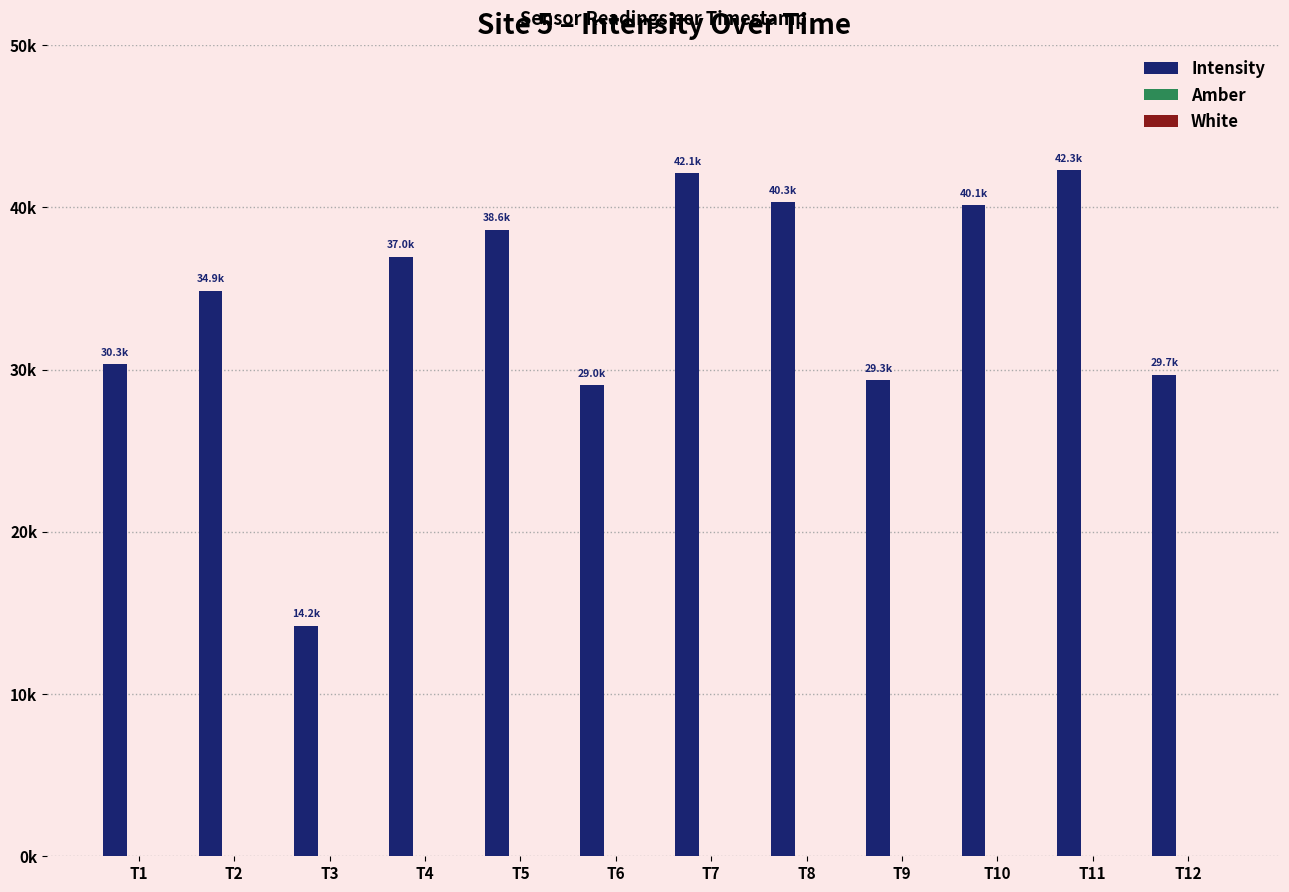

Are the bars horizontal?

No